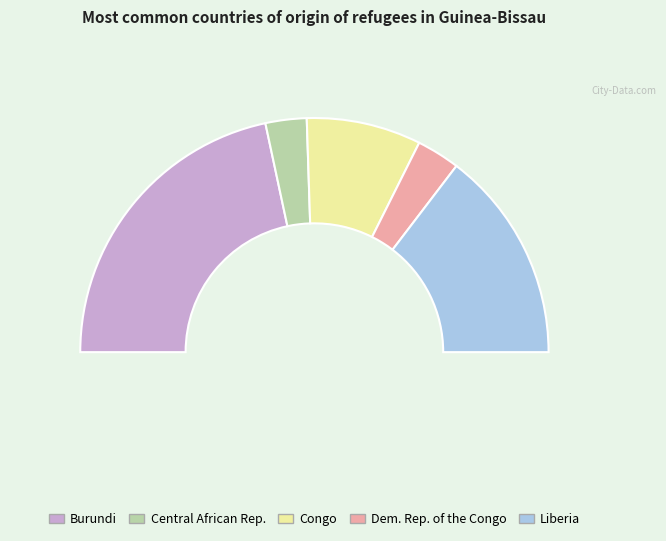

What is the change in value from Burundi to Congo?

-92